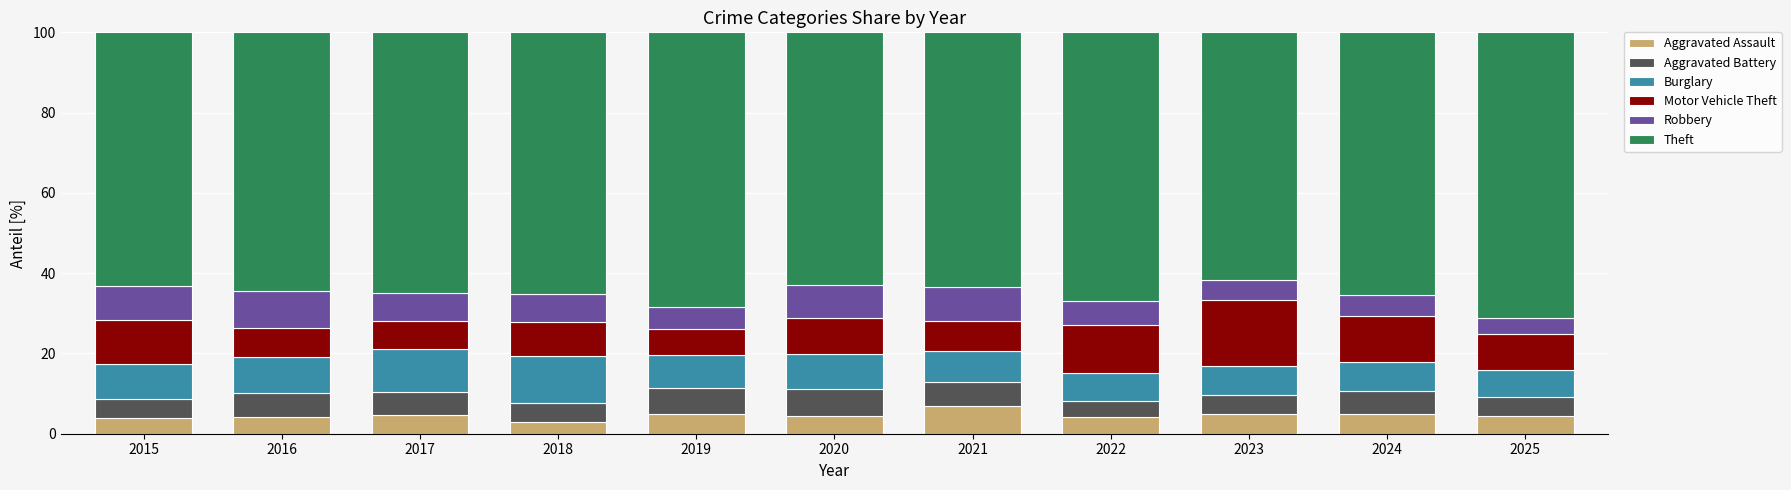

What is the total value across all series at 2017?

100.0